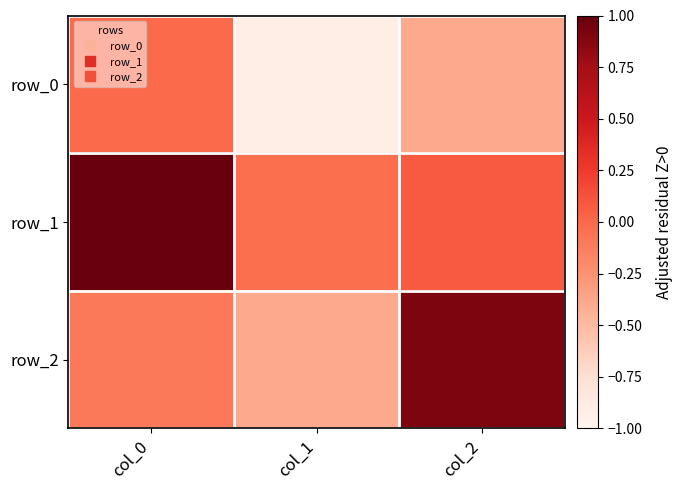

Reading left to right, transcribe all the data shown in this chart.

row_0: col_0=-0.0	col_1=-0.9	col_2=-0.4
row_1: col_0=1.0	col_1=-0.0	col_2=0.1
row_2: col_0=-0.1	col_1=-0.4	col_2=0.9